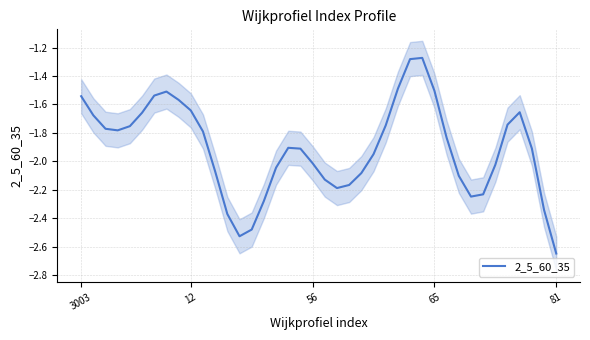

What is the change in value from 6 to 25?

-0.2